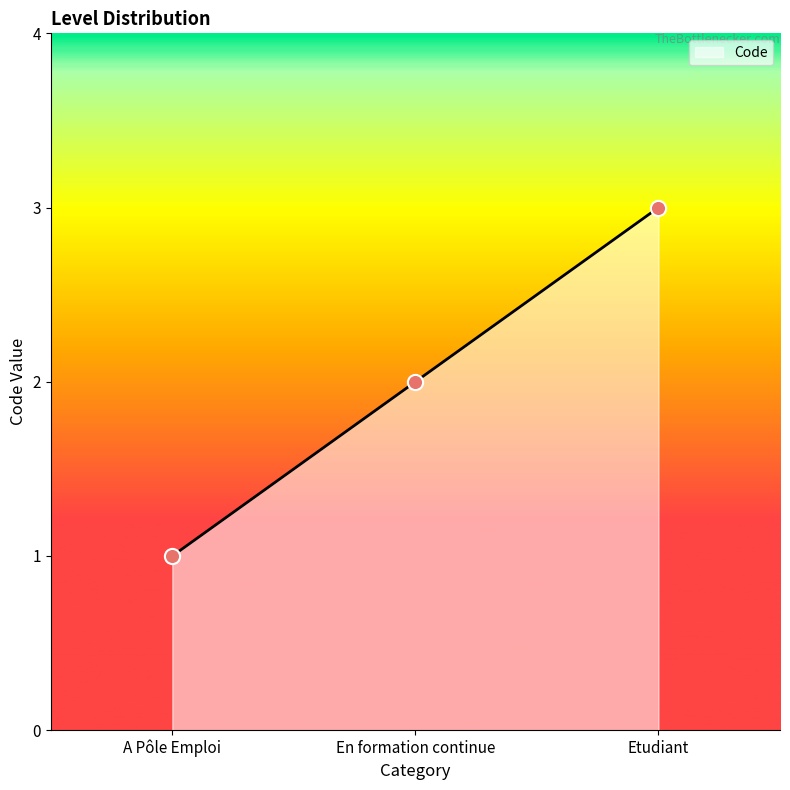

What is the ratio of the value at A Pôle Emploi to the value at Etudiant?

0.3